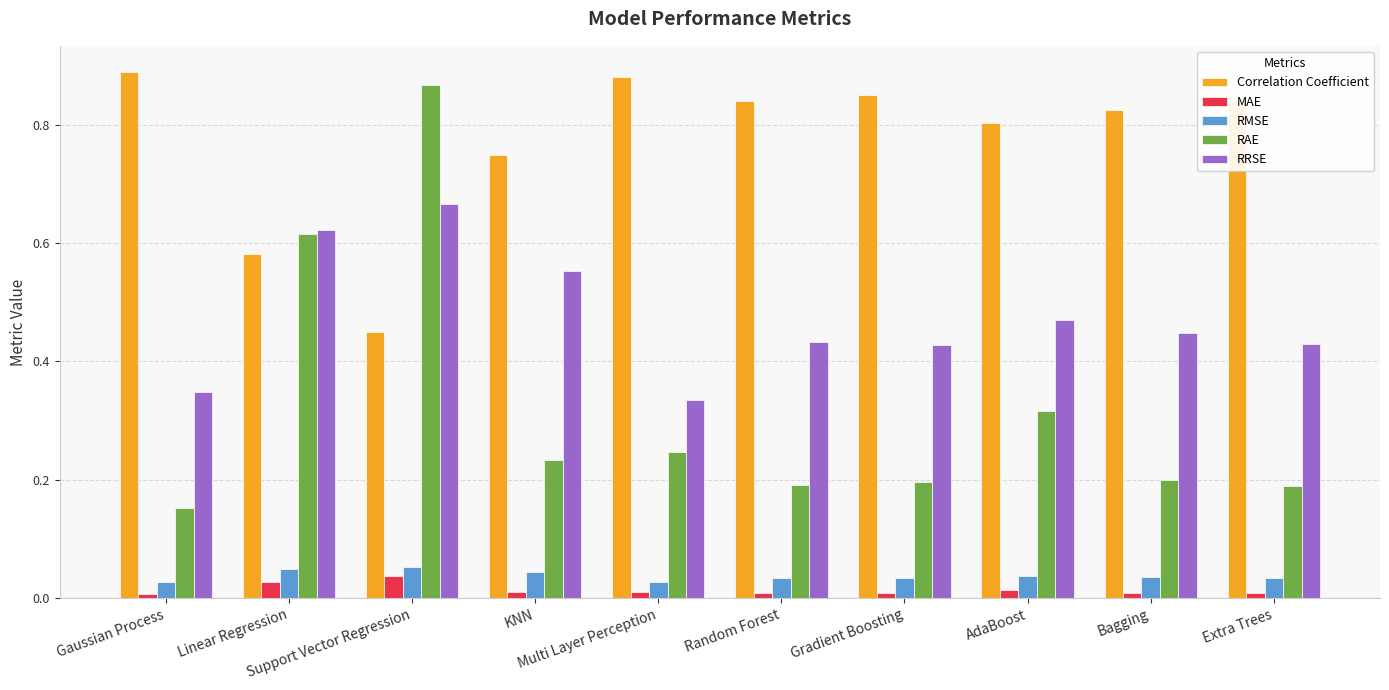

Which series has the largest range (max minus min)?

RAE